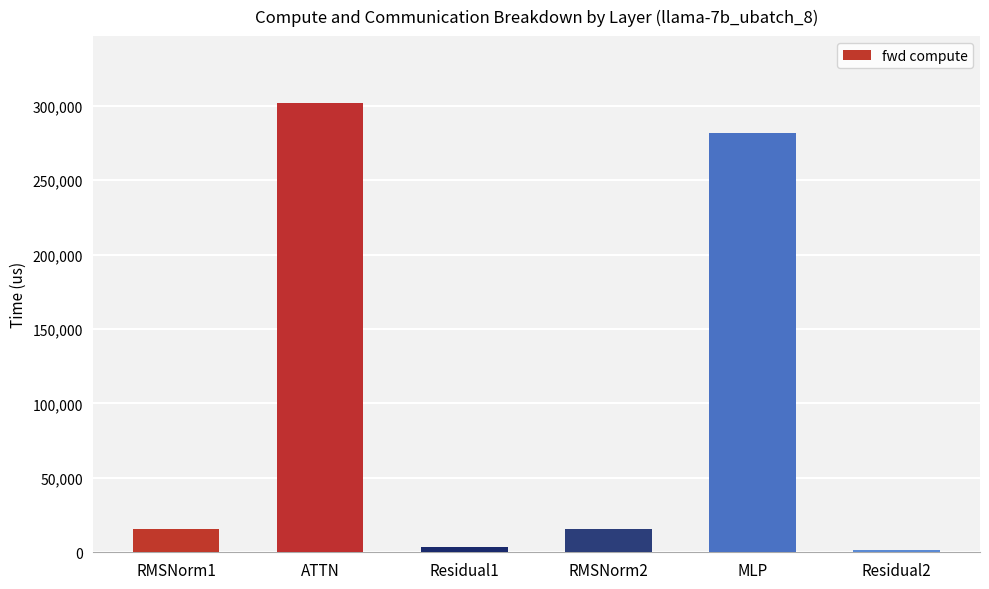

The value at ATTN is 301531.1. True or false?

True